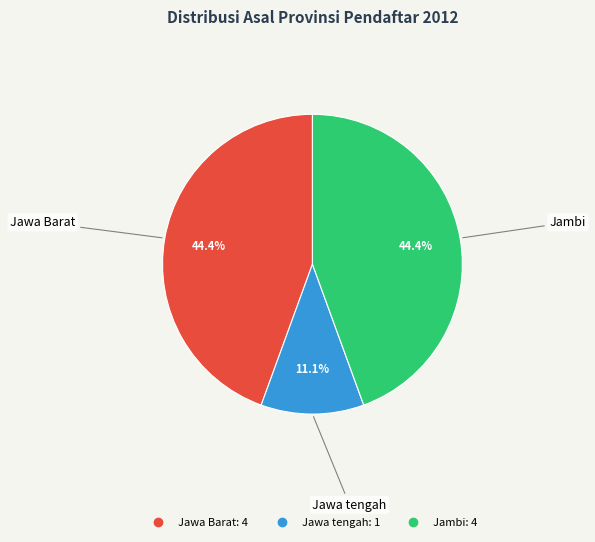

Is there any slice that represents more than half of the pie?

No